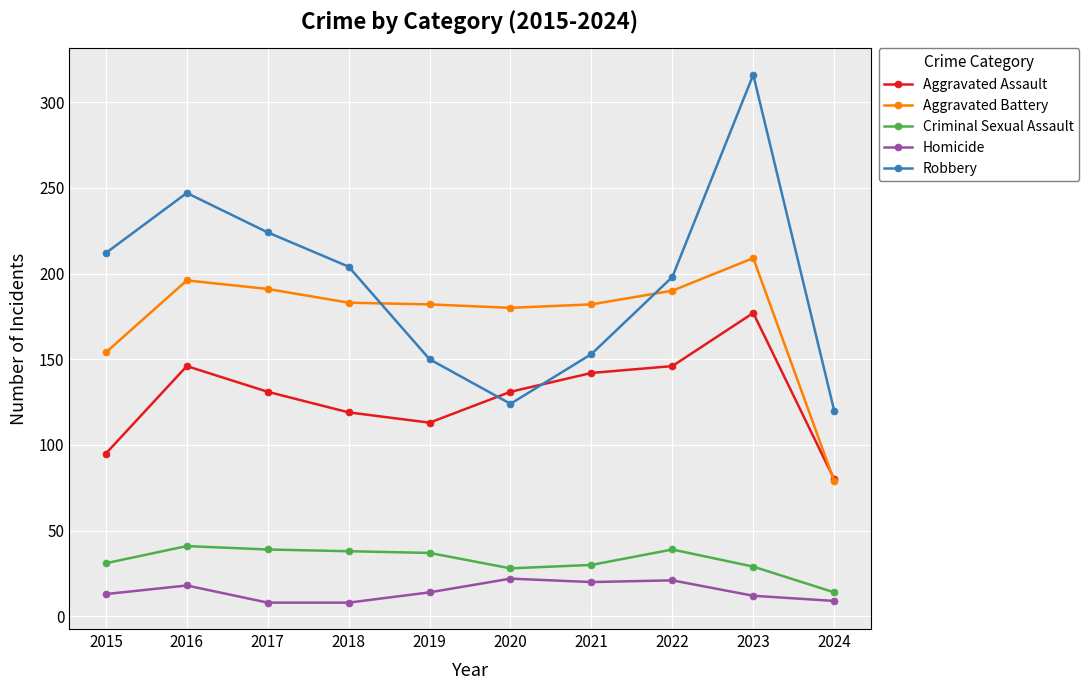

Does the chart have visible grid lines?

Yes